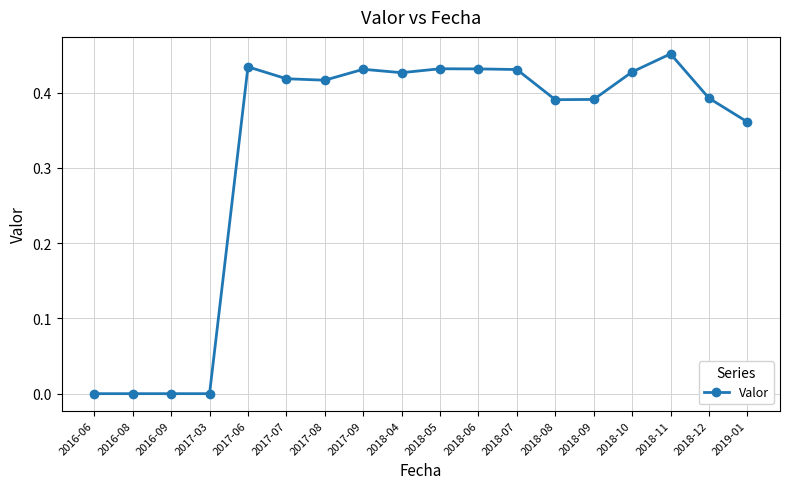

How many data points does each series have?

18